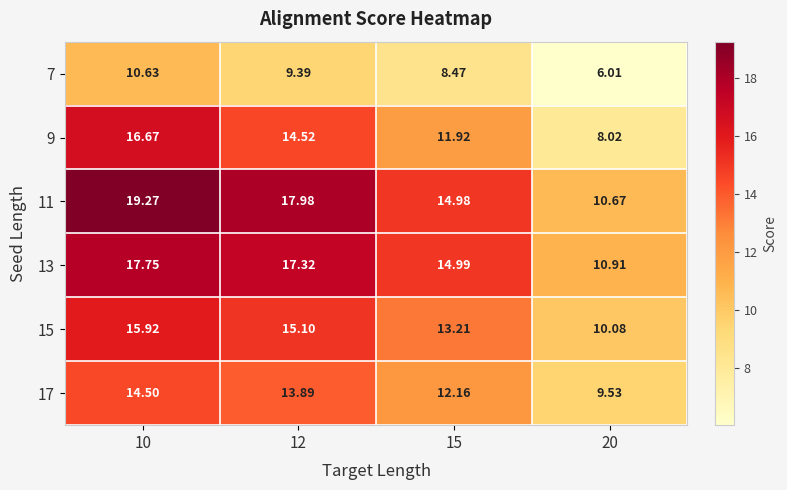

Is the value of 17 at 12 greater than the value of 15 at 10?

No